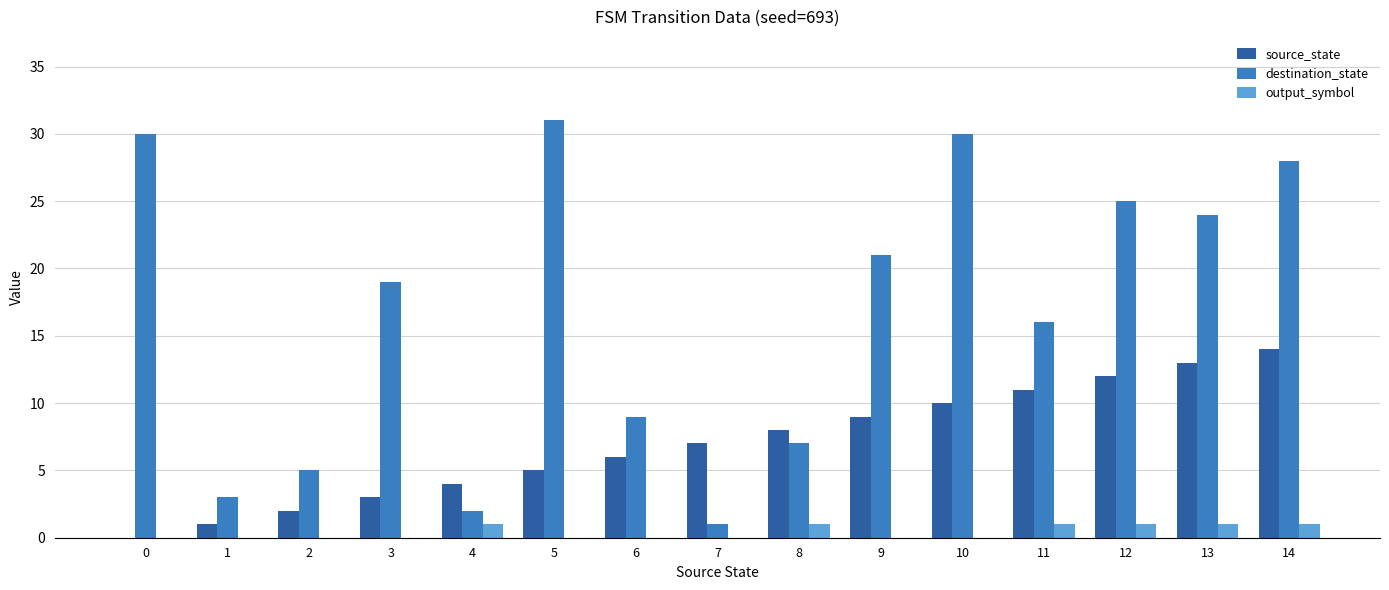

The destination_state series shows 5 at 2. True or false?

True